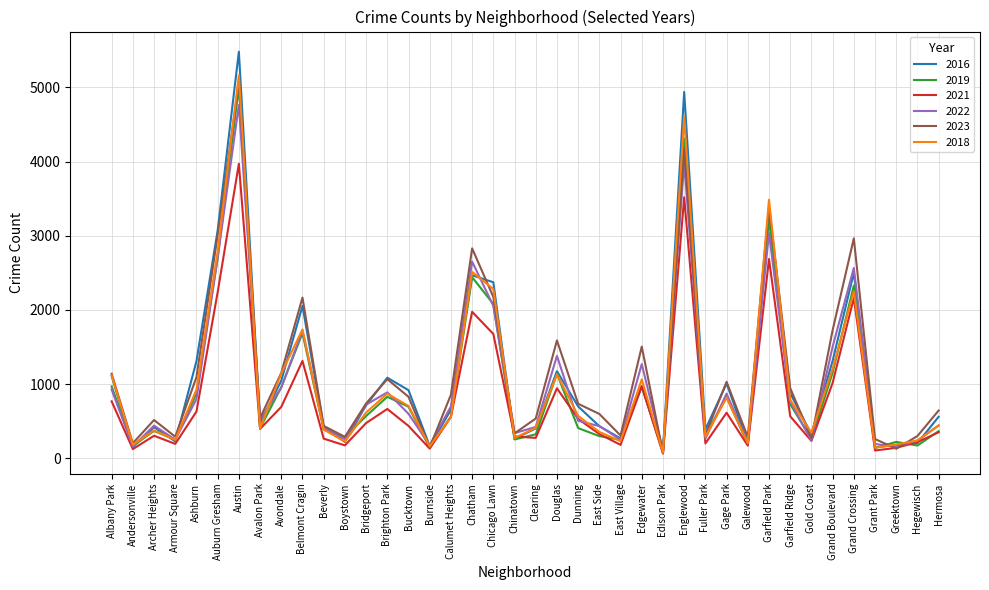

True or false: 2019 has a value of 365 at Hermosa.

True